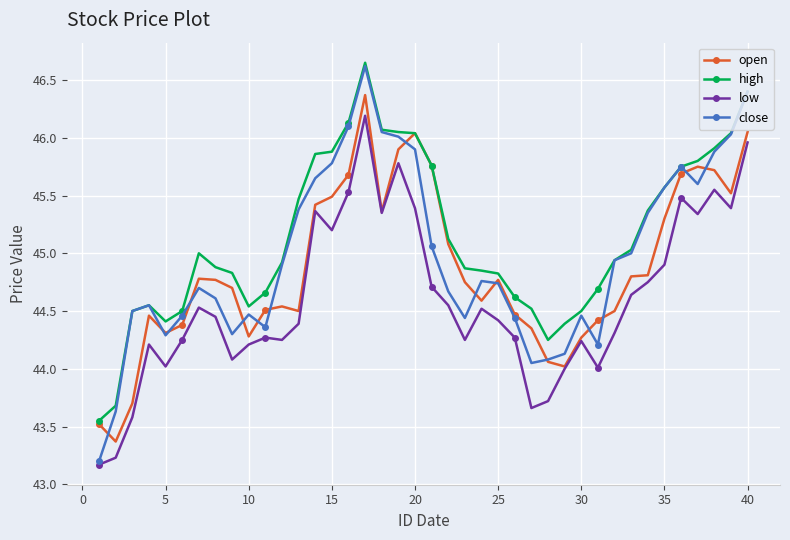

True or false: low and high cross at least once.

False